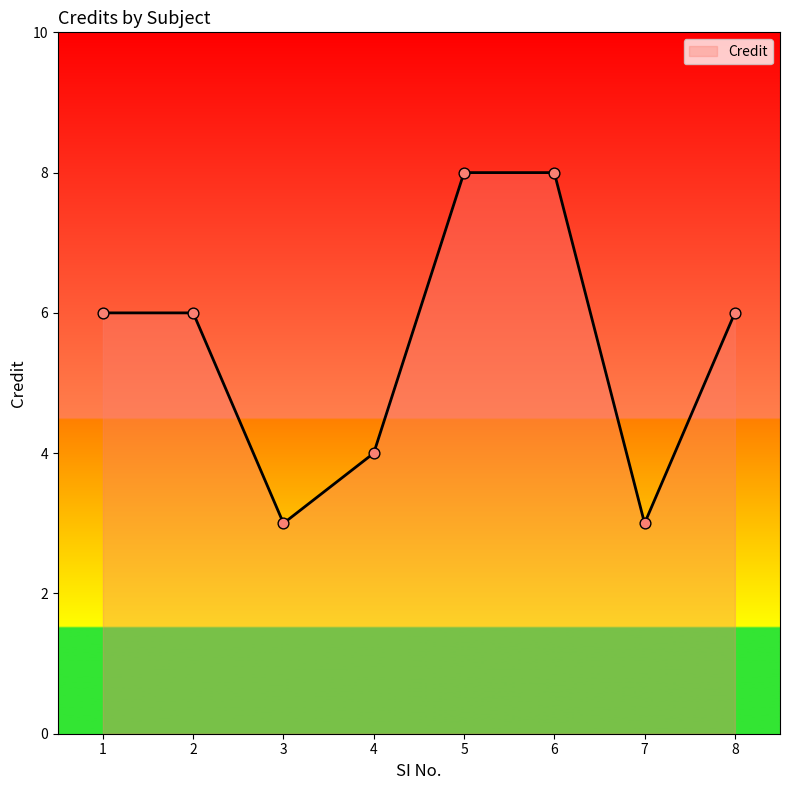

What is the change in value from 6 to 7?

-5